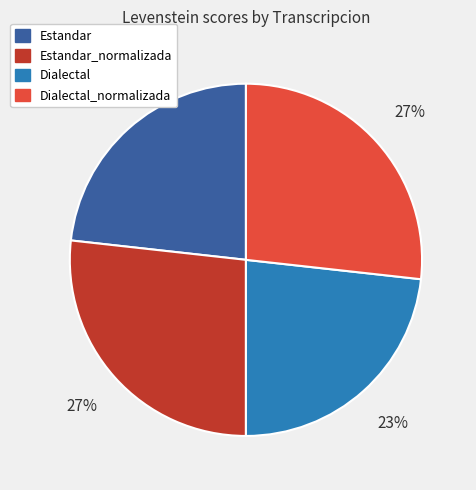

To the nearest percent, what is the average slice percentage?

25%